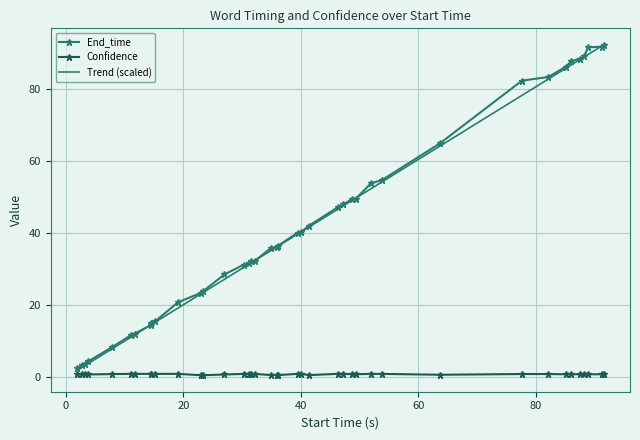

True or false: Confidence and Trend (scaled) intersect in this chart.

False